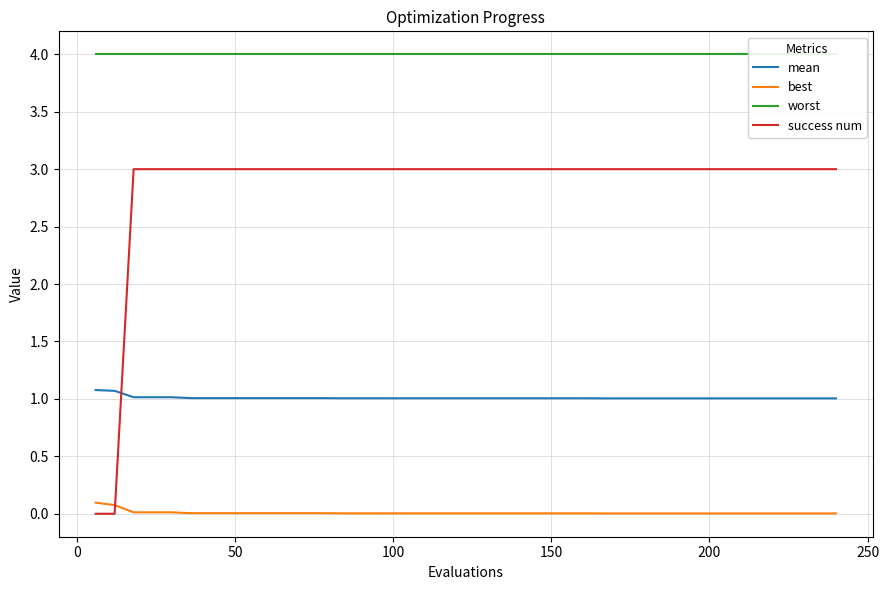

What is the lowest value of the worst series?

4.0